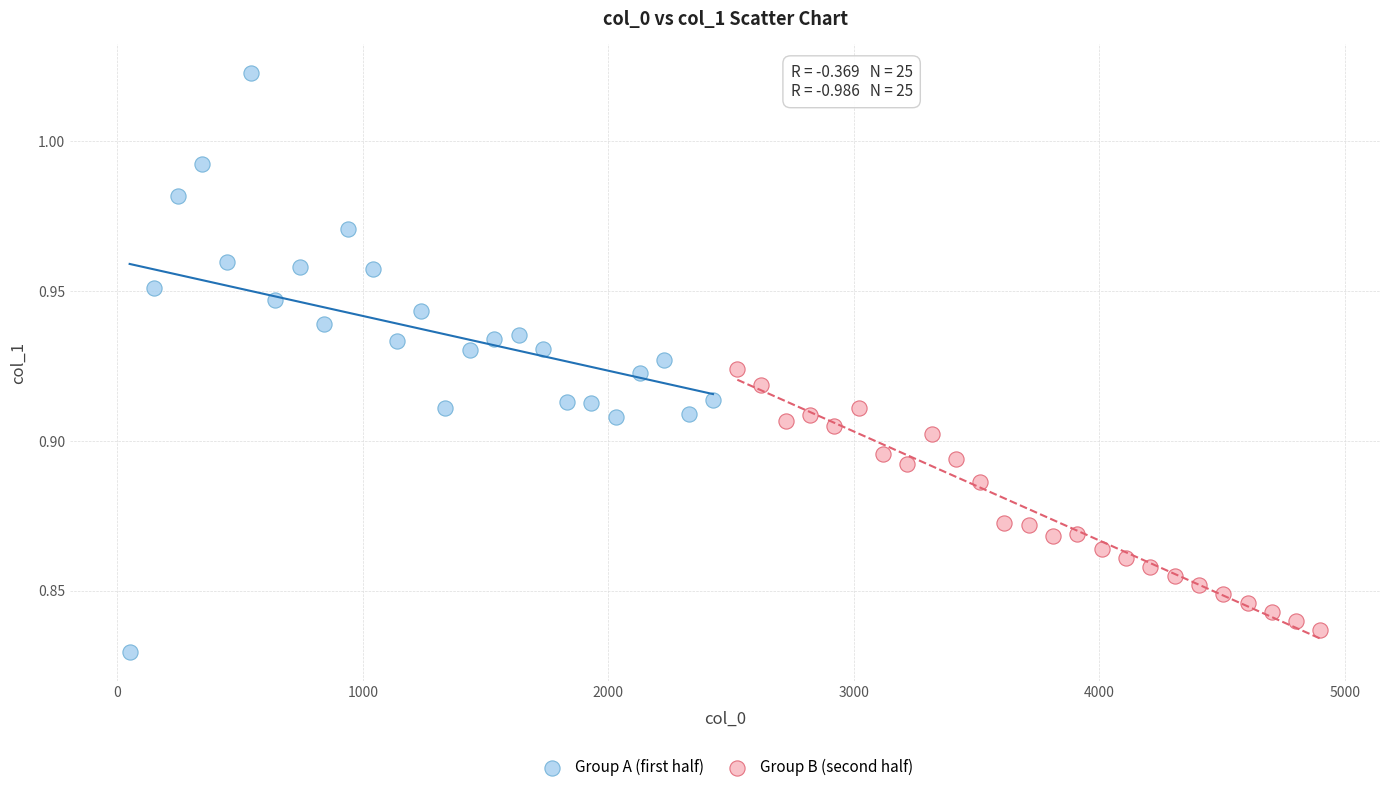

What are all the series names shown in the legend?

Group A (first half), Group B (second half)